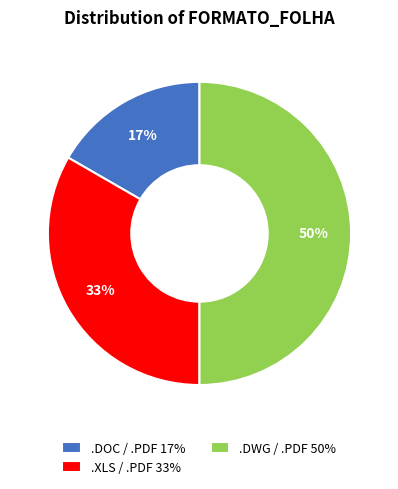

Rank the categories by value from highest to lowest.

.DWG / .PDF, .XLS / .PDF, .DOC / .PDF